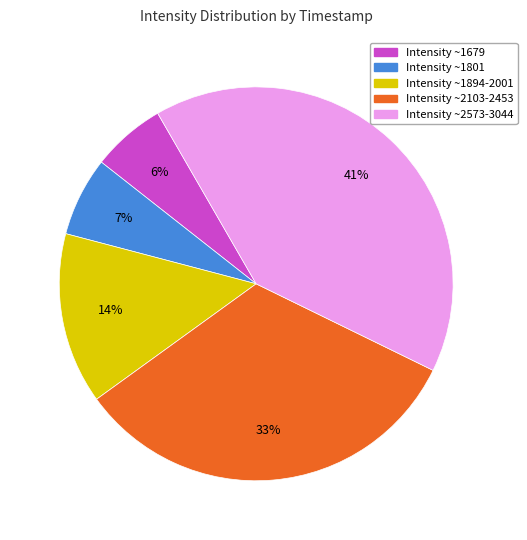

What is the ratio of the value at Intensity ~2573-3044 to the value at Intensity ~2103-2453?

1.2